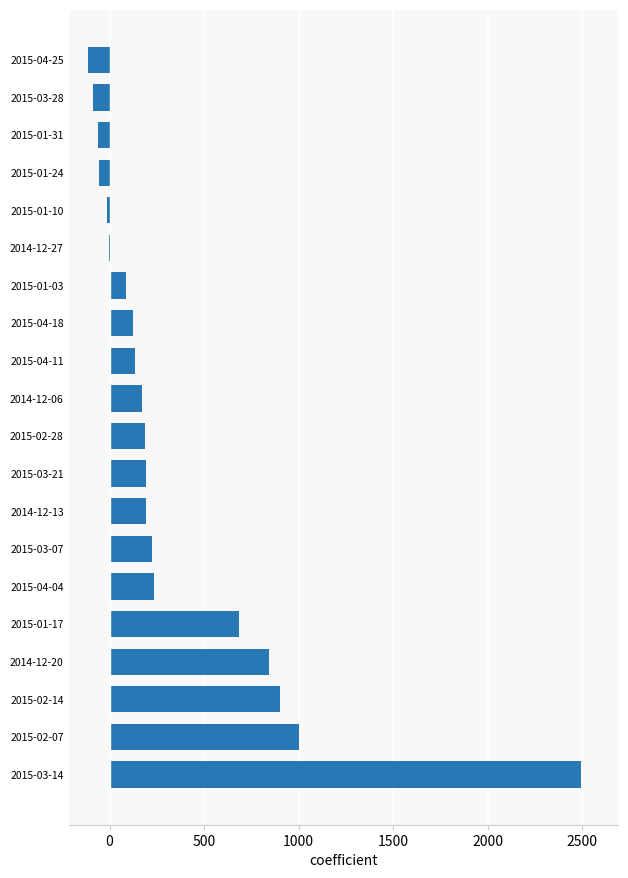

Count the number of data series in this chart.

1